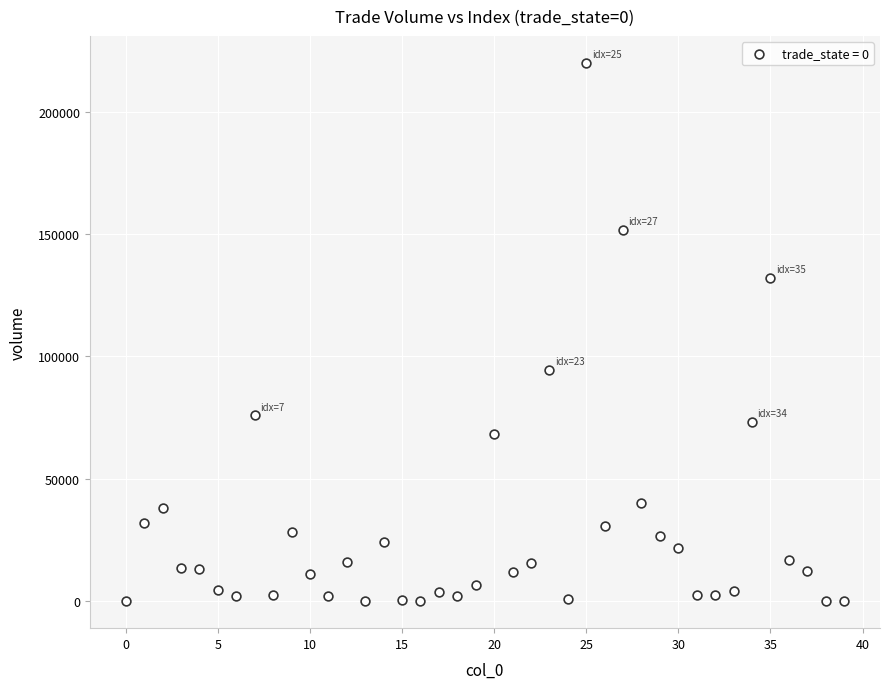

What Y value in the scatter plot is closest to 109989?

94498.0